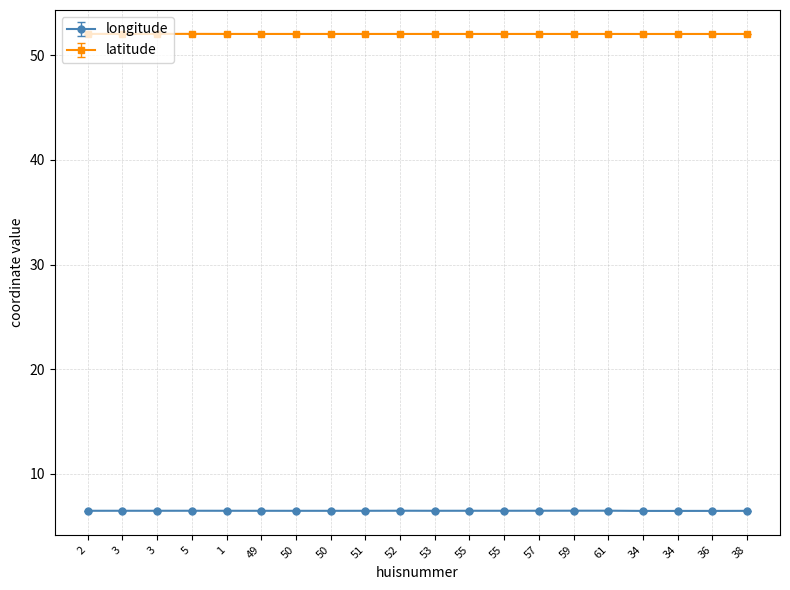

At which label is latitude closest to 52?

34